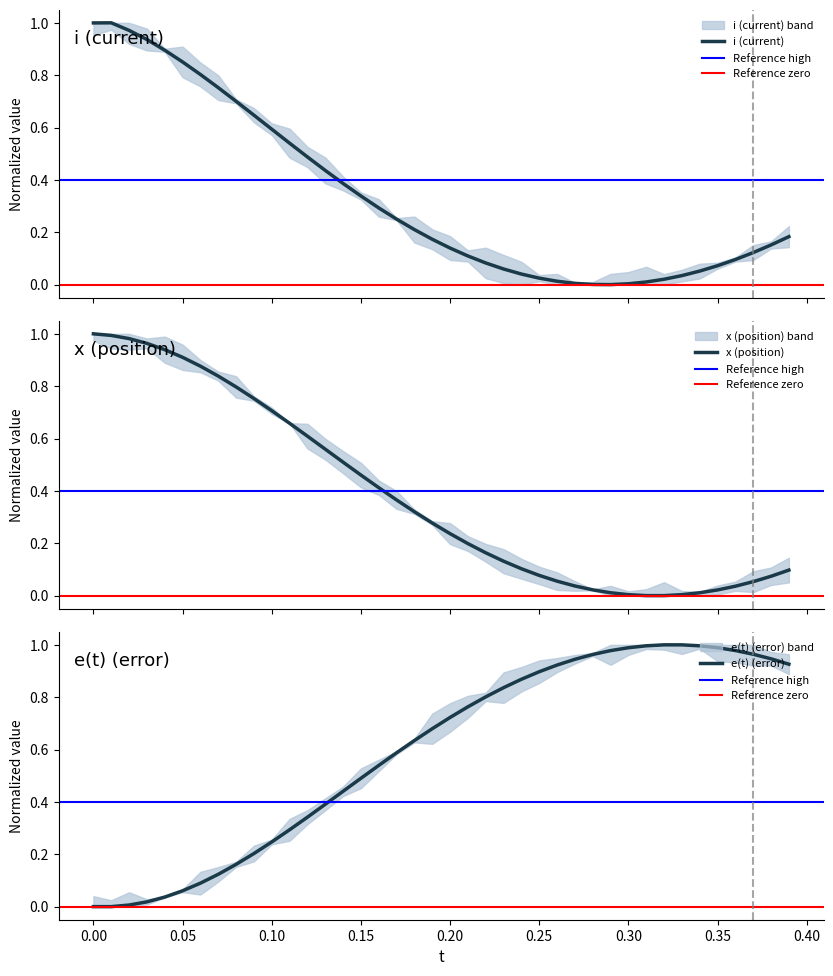

True or false: x has more than 2 interior local peaks.

False